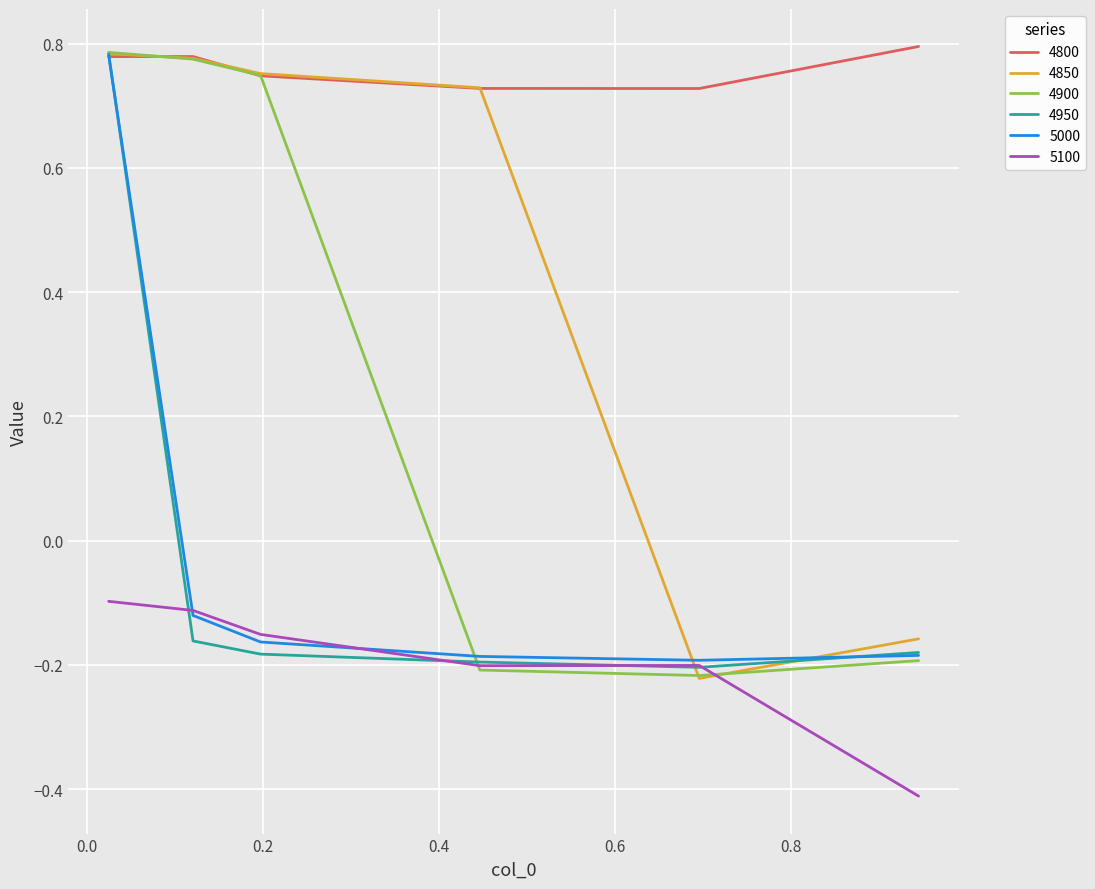

After their last crossing, which series has the higher values: 5100 or 4900?

4900